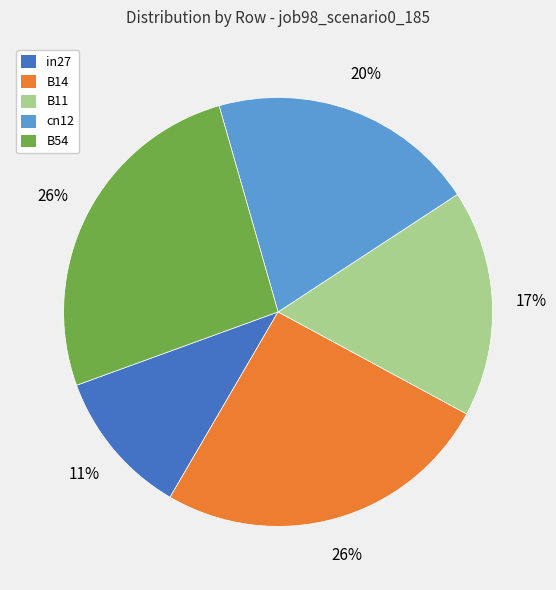

Is the sum of B11 and cn12 greater than half?

No